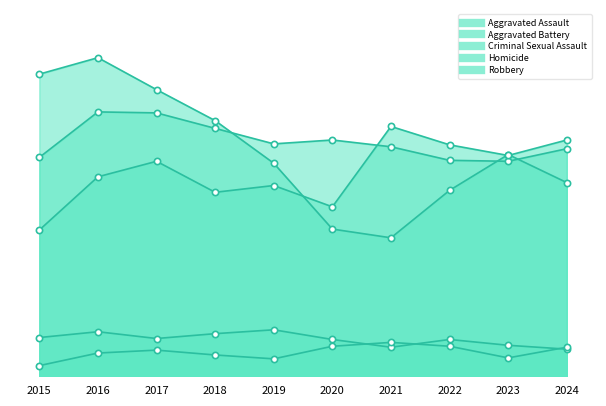

How many lines are shown in the chart?

5